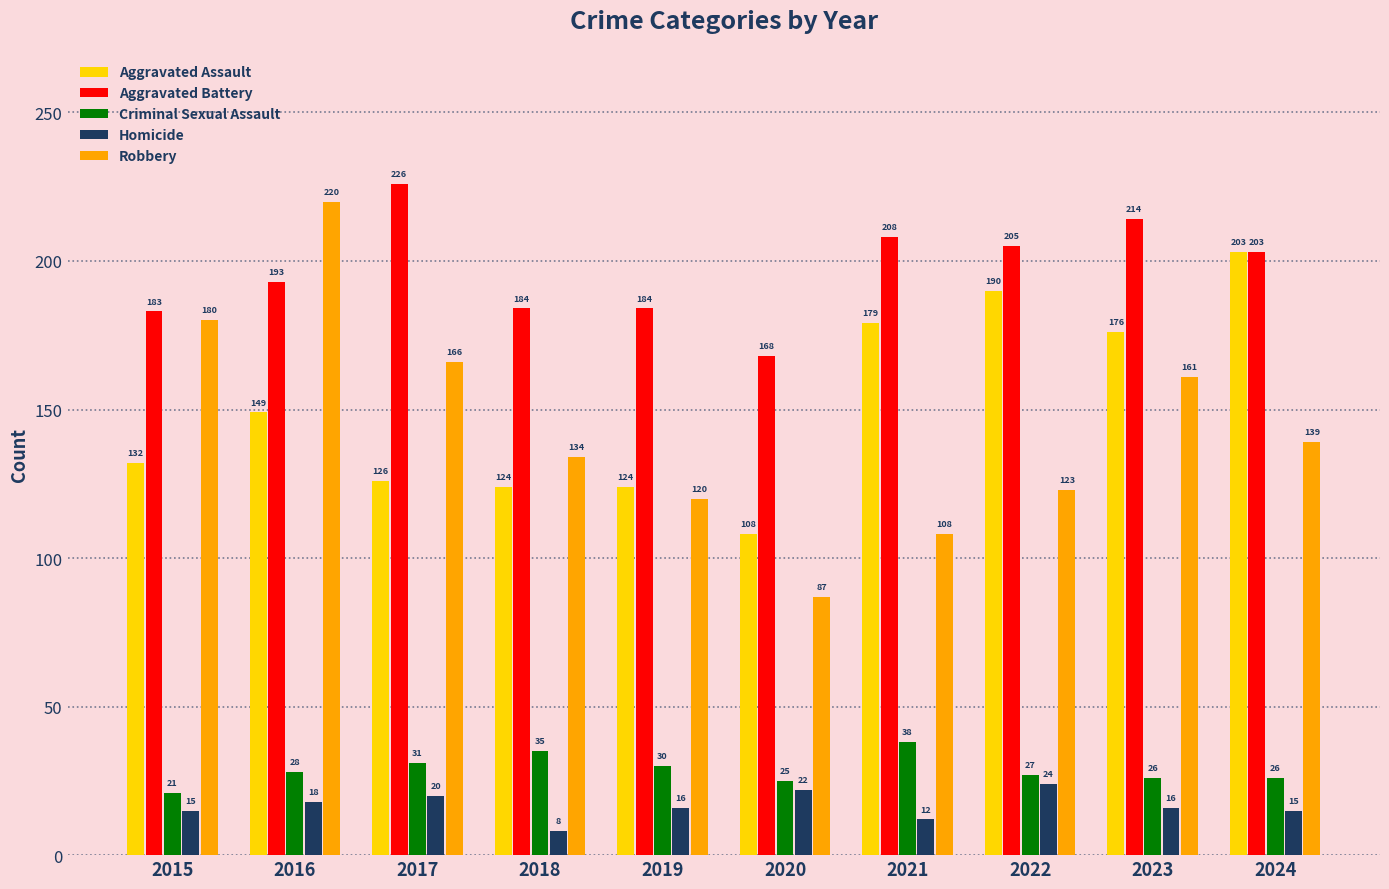

True or false: Robbery has a value of 220 at 2016.

True